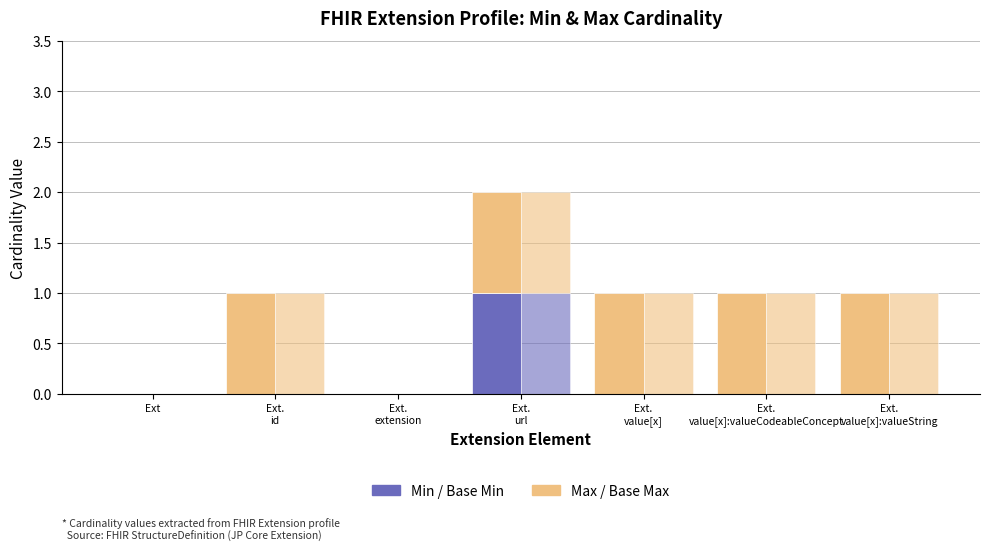

Rank the series by their maximum value, from lowest to highest.

Min, Max, Base Min, Base Max